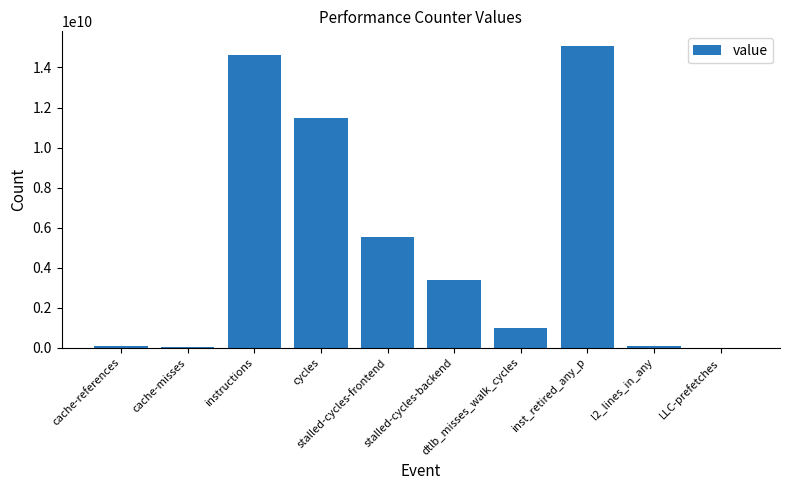

What is the sum of all values?

51182066514